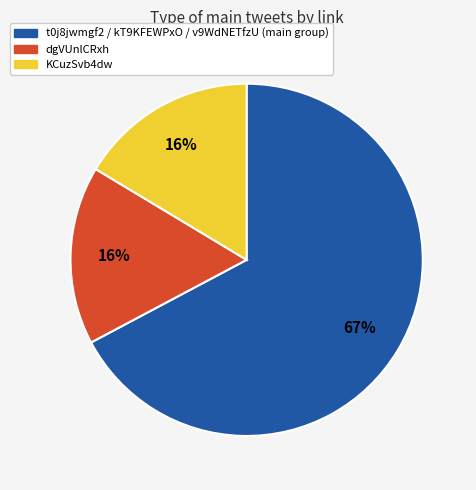

Is there a majority slice in this chart?

Yes